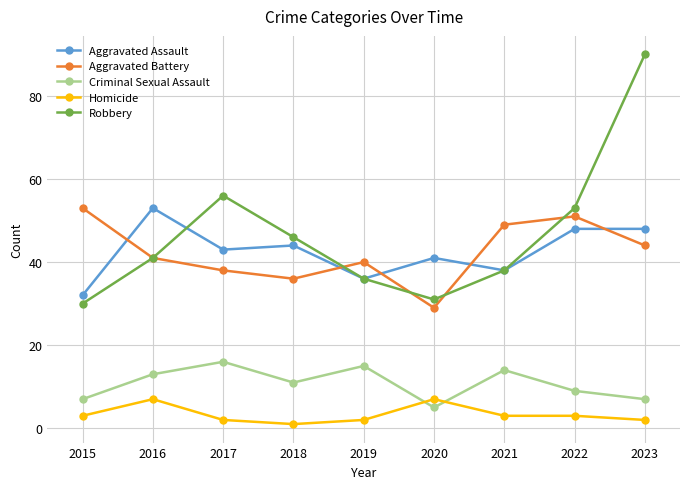

Between 2015 and 2023, which series saw the biggest shift?

Robbery